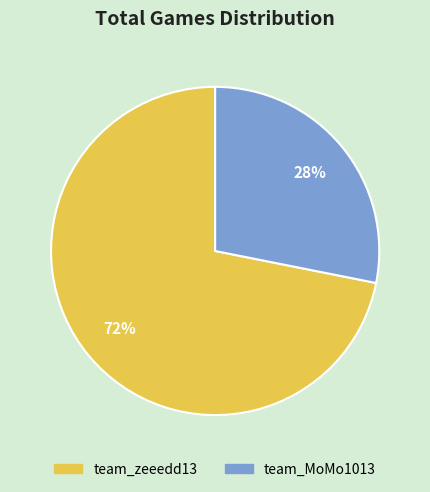

To the nearest percent, what percentage of the pie is team_zeeedd13?

72%